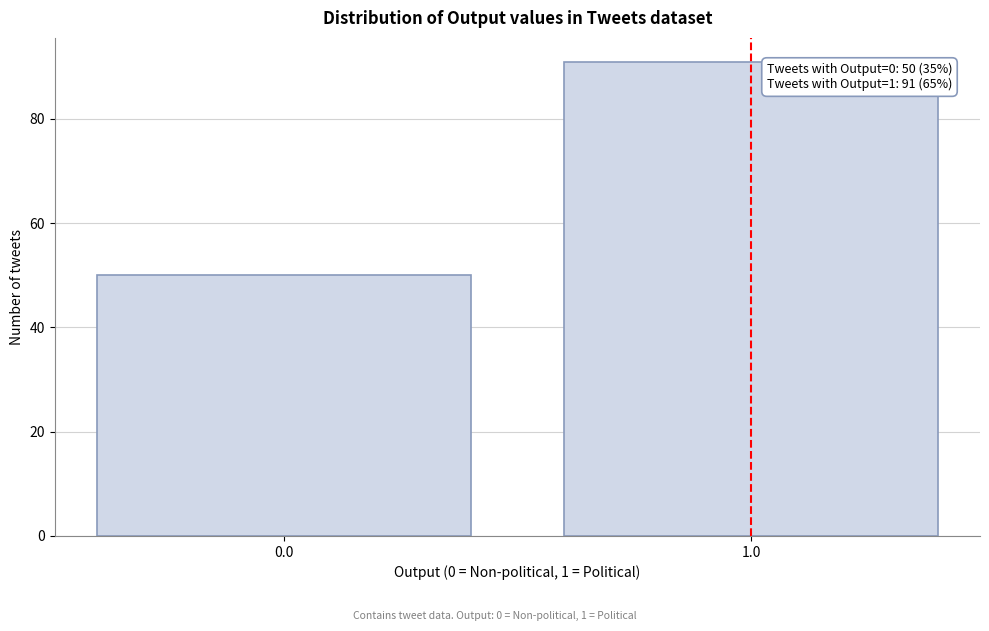

Reading left to right, extract all data points from this chart.

0.0=50	1.0=91